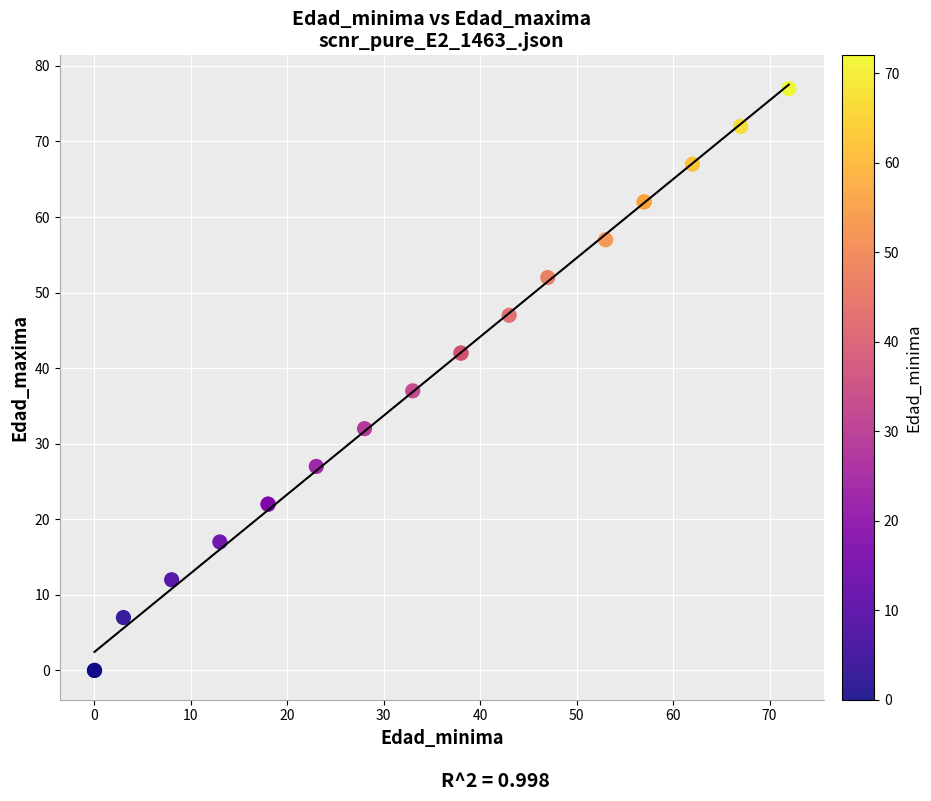

What Y value in the scatter plot is closest to 38?

37